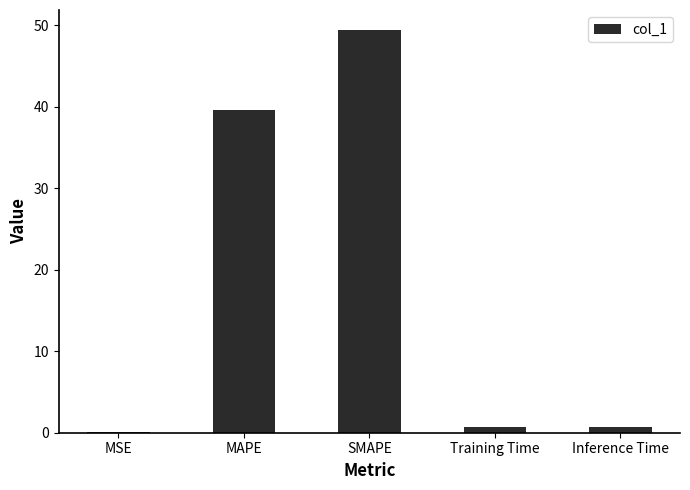

What is the change in value from SMAPE to Inference Time?

-48.6